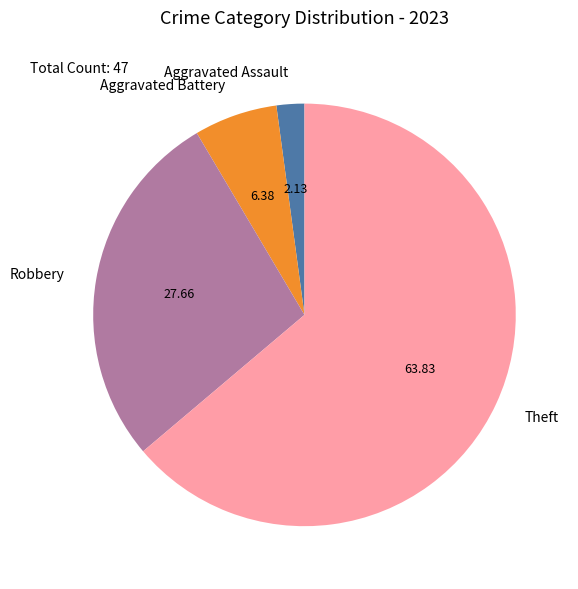

Combined, do Aggravated Assault and Theft account for over 50%?

Yes